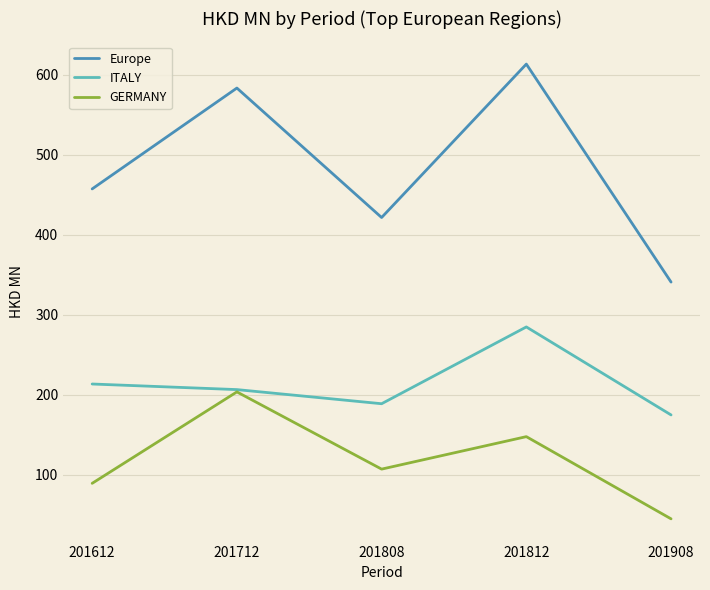

Which series has the largest total across all categories?

Europe